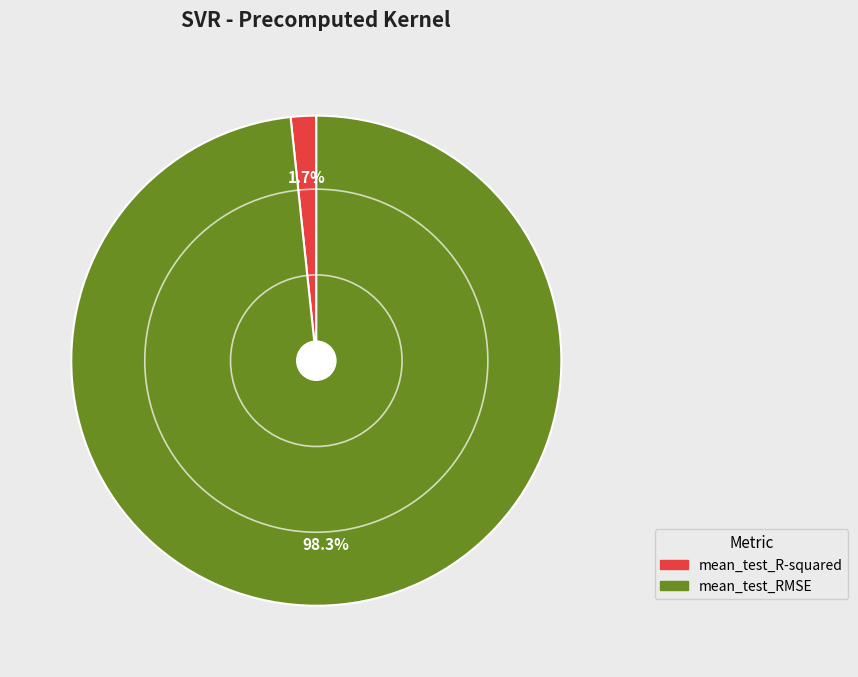

True or false: mean_test_RMSE accounts for 98% of the total.

True